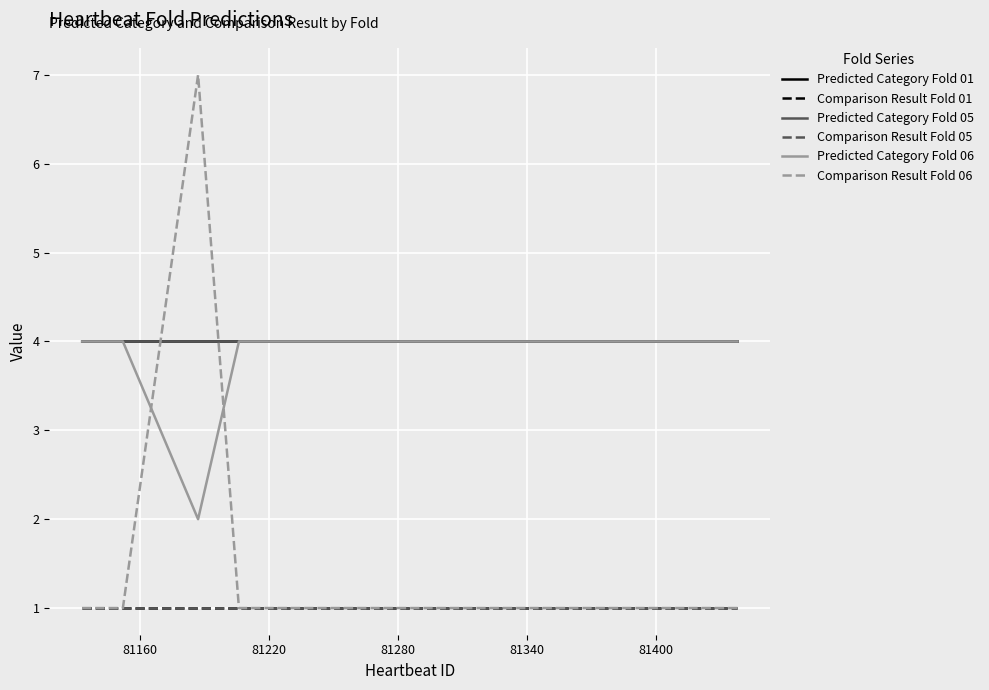

Reading right to left, list all the values displayed in this chart.

Predicted Category Fold 01: 4	4	4	4	4	4	4	4	4	4	4	4	4	4	4	4	4	4	4	4
Comparison Result Fold 01: 1	1	1	1	1	1	1	1	1	1	1	1	1	1	1	1	1	1	1	1
Predicted Category Fold 05: 4	4	4	4	4	4	4	4	4	4	4	4	4	4	4	4	4	4	4	4
Comparison Result Fold 05: 1	1	1	1	1	1	1	1	1	1	1	1	1	1	1	1	1	1	1	1
Predicted Category Fold 06: 4	4	4	4	4	4	4	4	4	4	4	4	4	4	4	2	4	4	4	4
Comparison Result Fold 06: 1	1	1	1	1	1	1	1	1	1	1	1	1	1	1	7	1	1	1	1